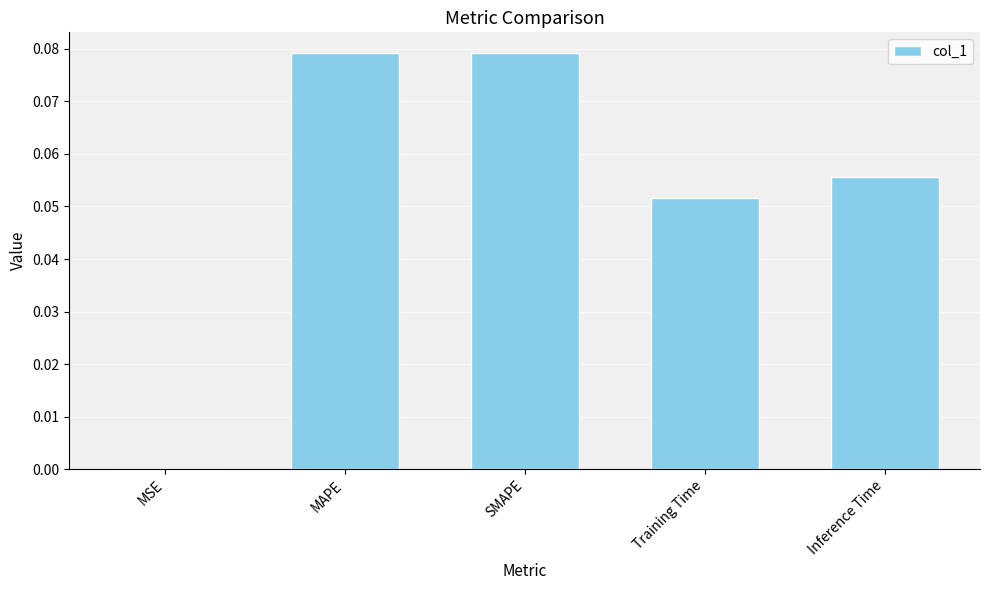

The chart shows a value of 0.0 at SMAPE. True or false?

False